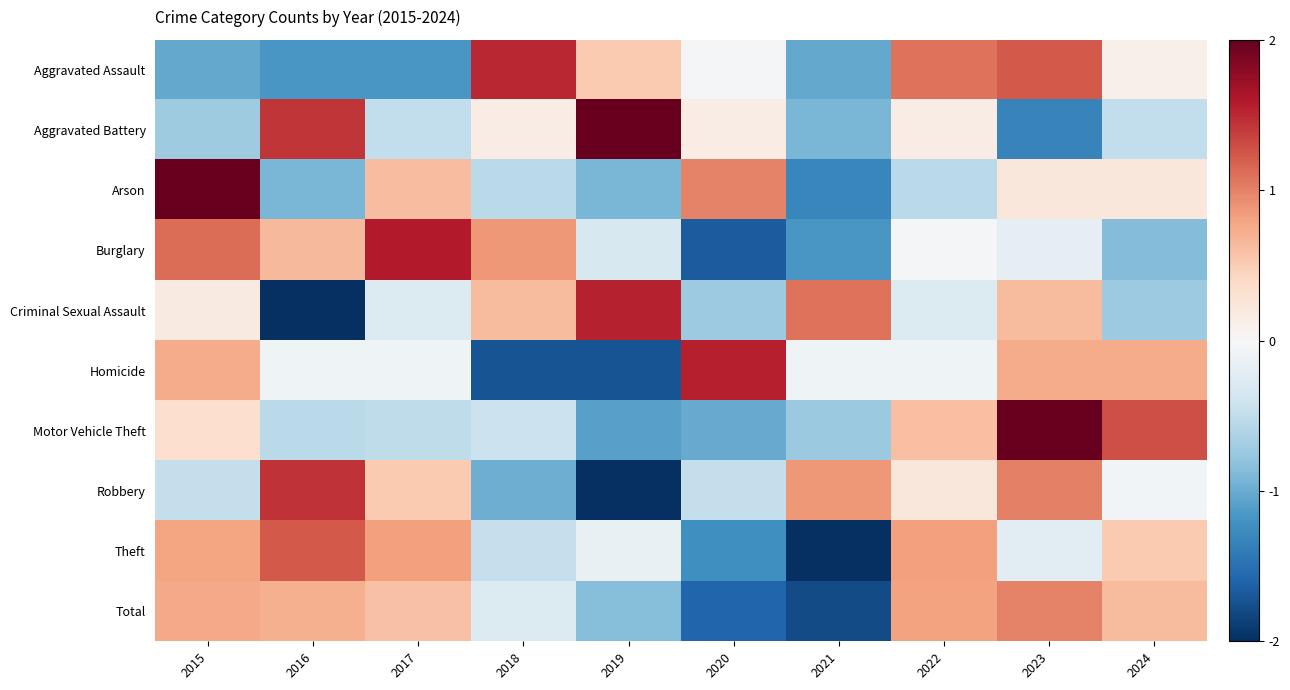

What is the total value across all series at 2021?

-7.2